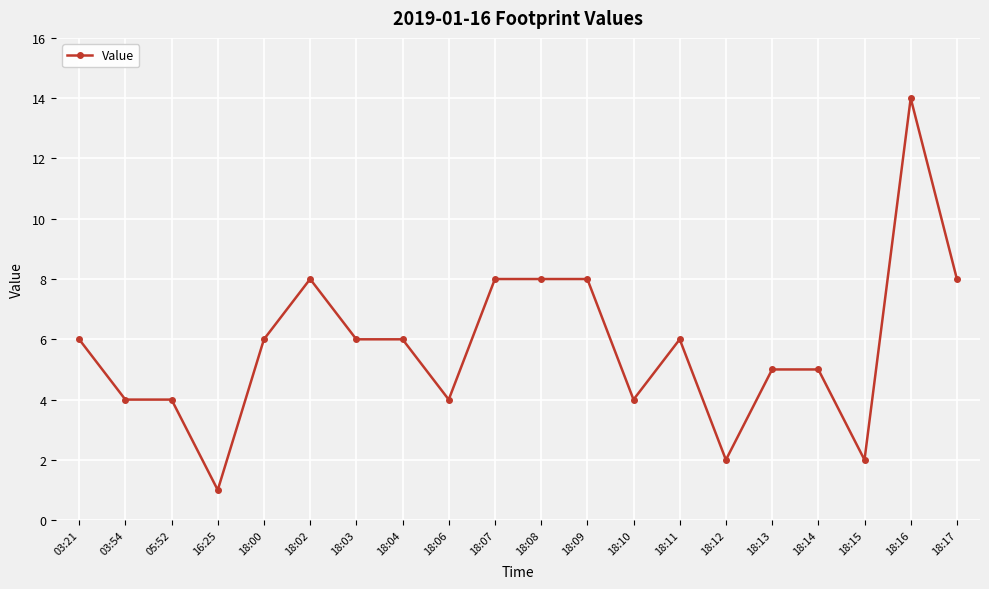

Does the chart display data point markers on the line(s)?

Yes